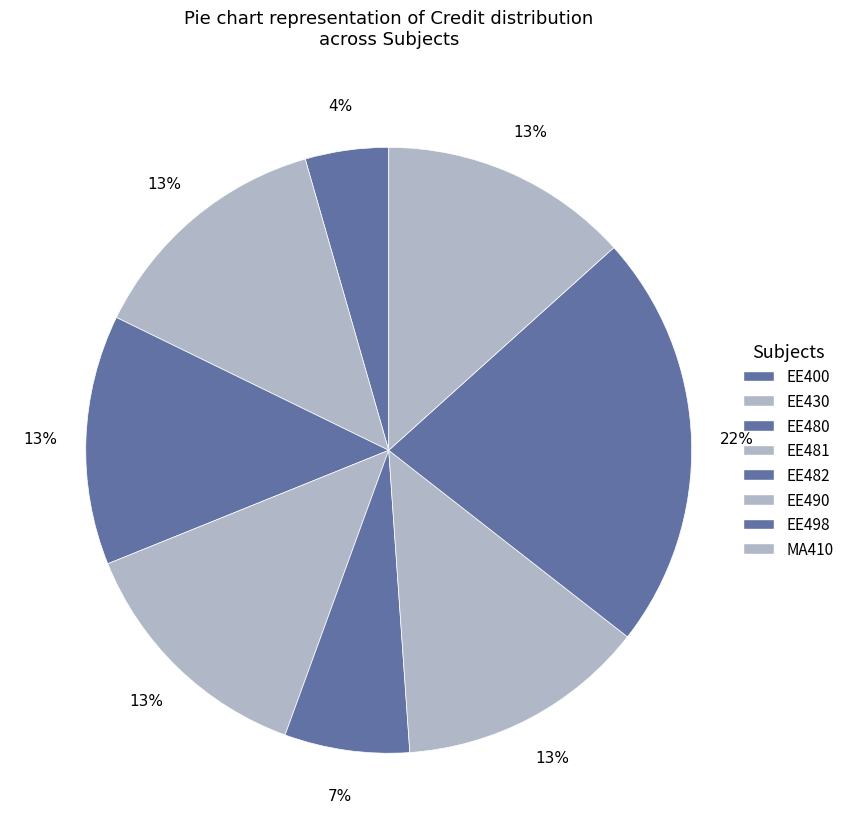

What is the smallest slice in the pie chart?

EE400